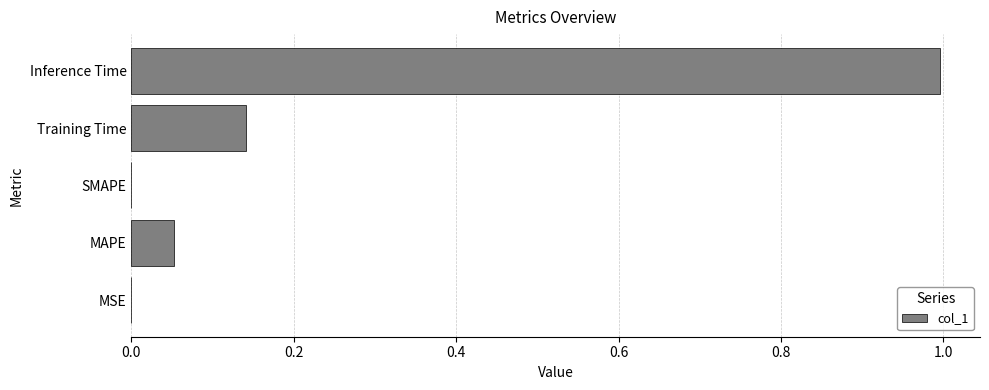

What is the sum of all values?

1.2